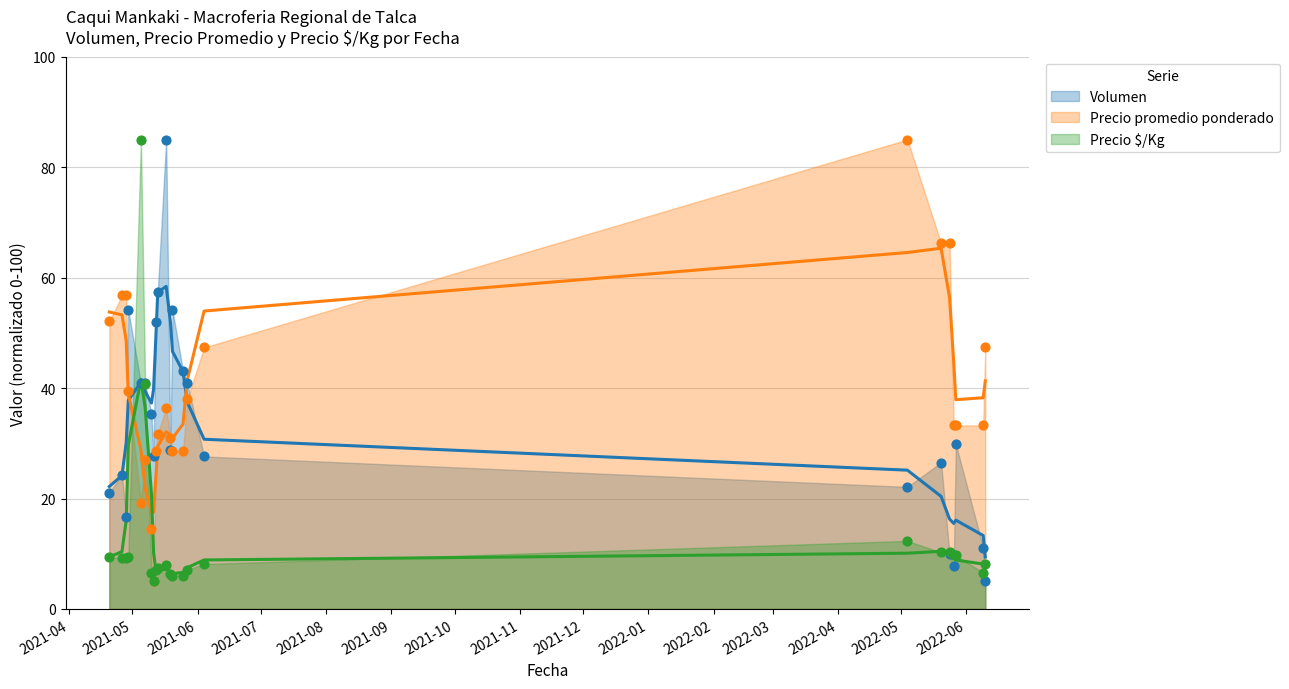

What is the total value across all series at 2021-05-11?

37.6